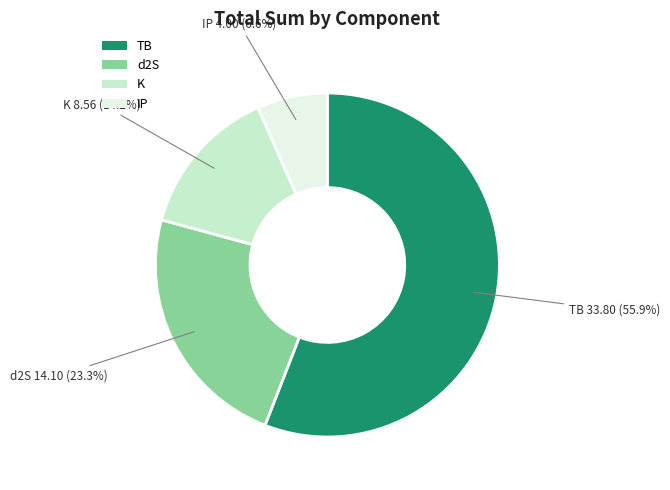

Count the number of slices in the pie.

4